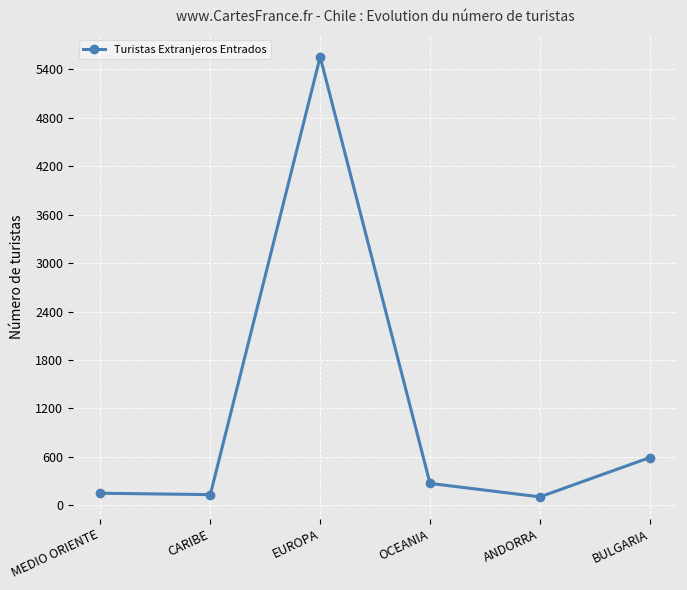

Read the value at OCEANIA.

270